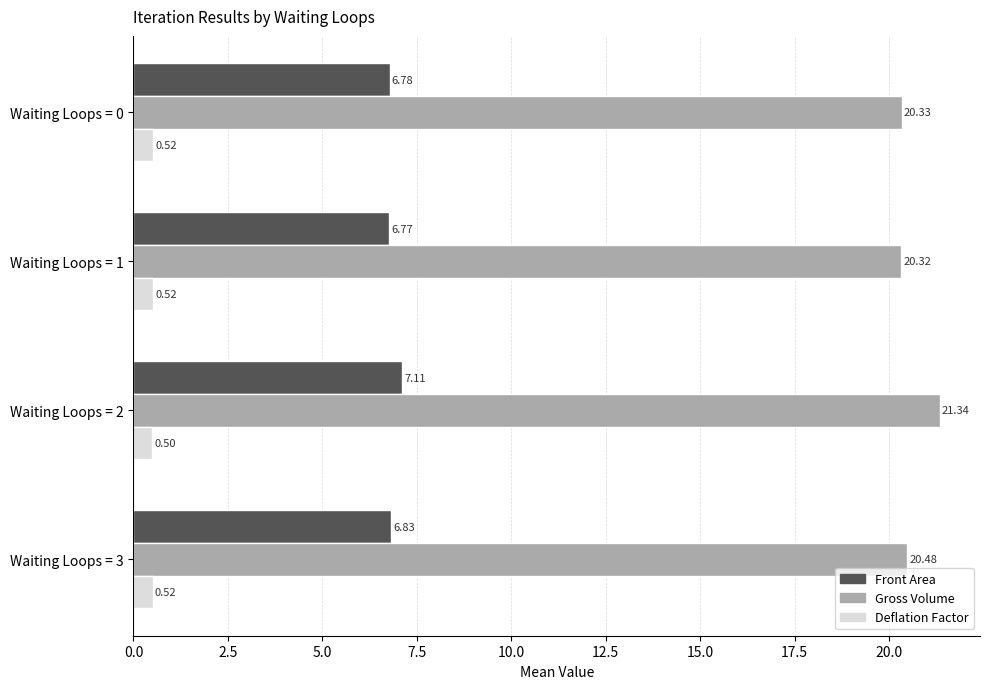

What is the sum of the Front Area values at Waiting Loops = 1 and Waiting Loops = 0?

13.6